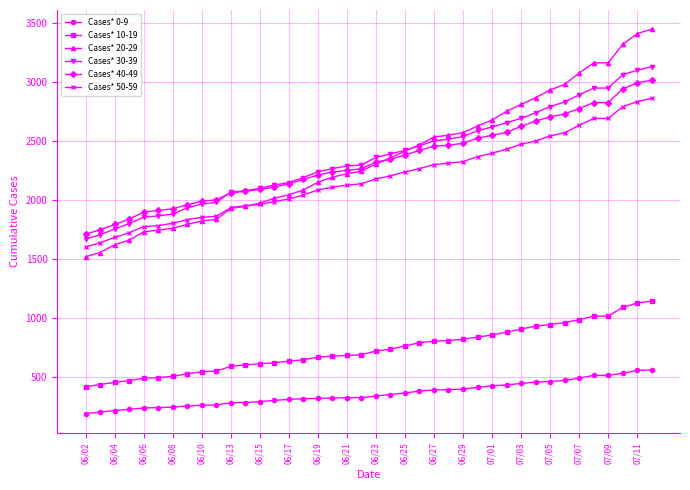

True or false: Cases* 40-49 and Cases* 0-9 intersect in this chart.

False